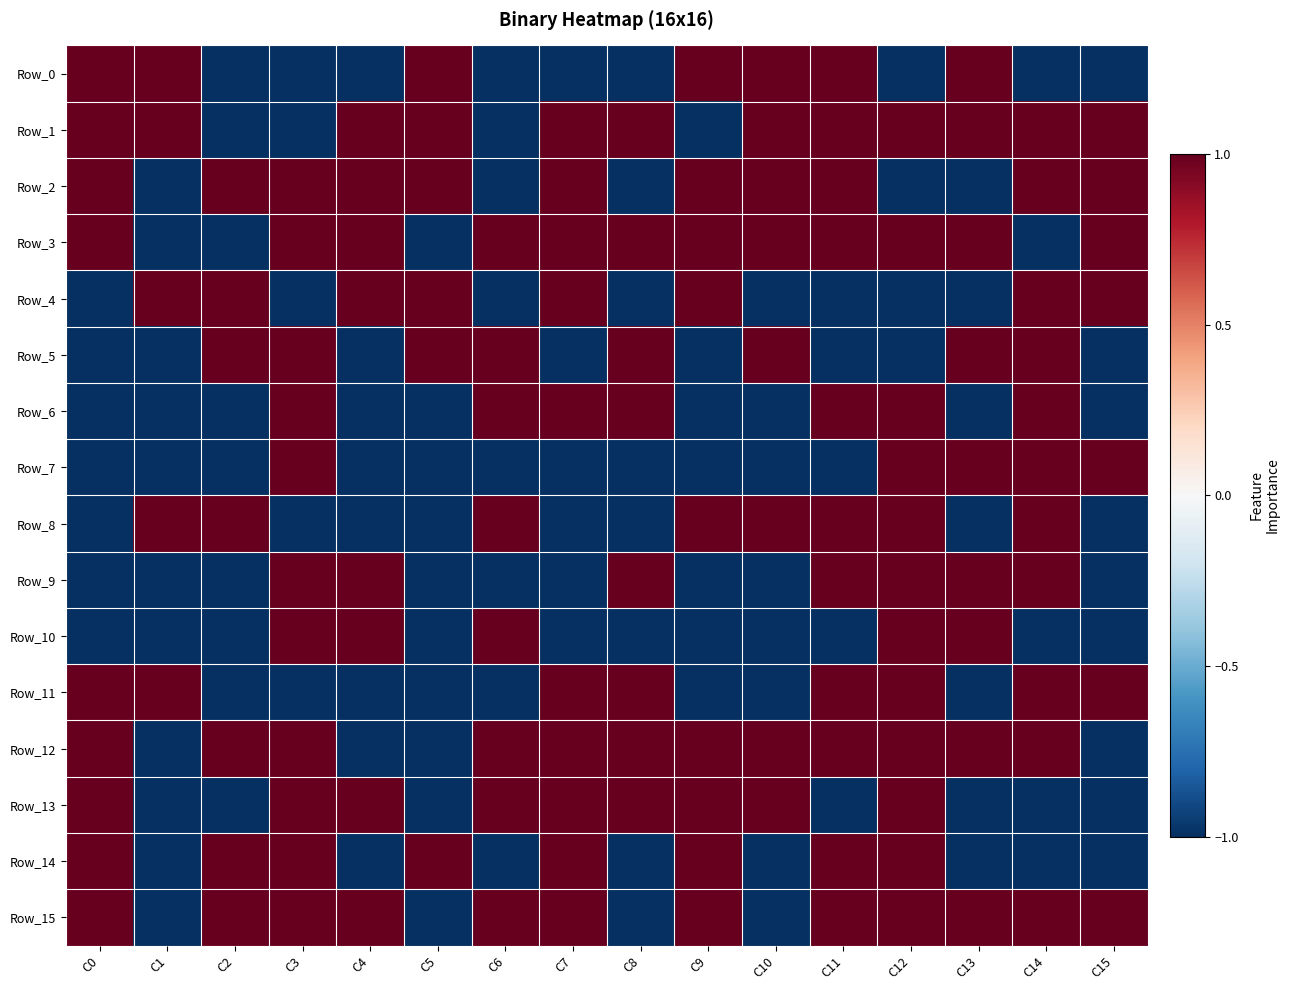

What is the spread (max minus min) of values at C5?

2